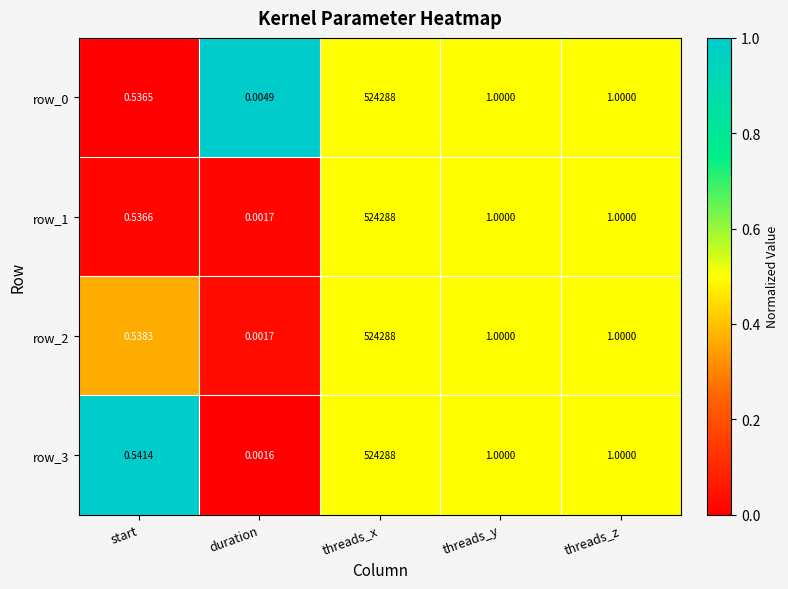

Which series has the largest total across all categories?

row_3